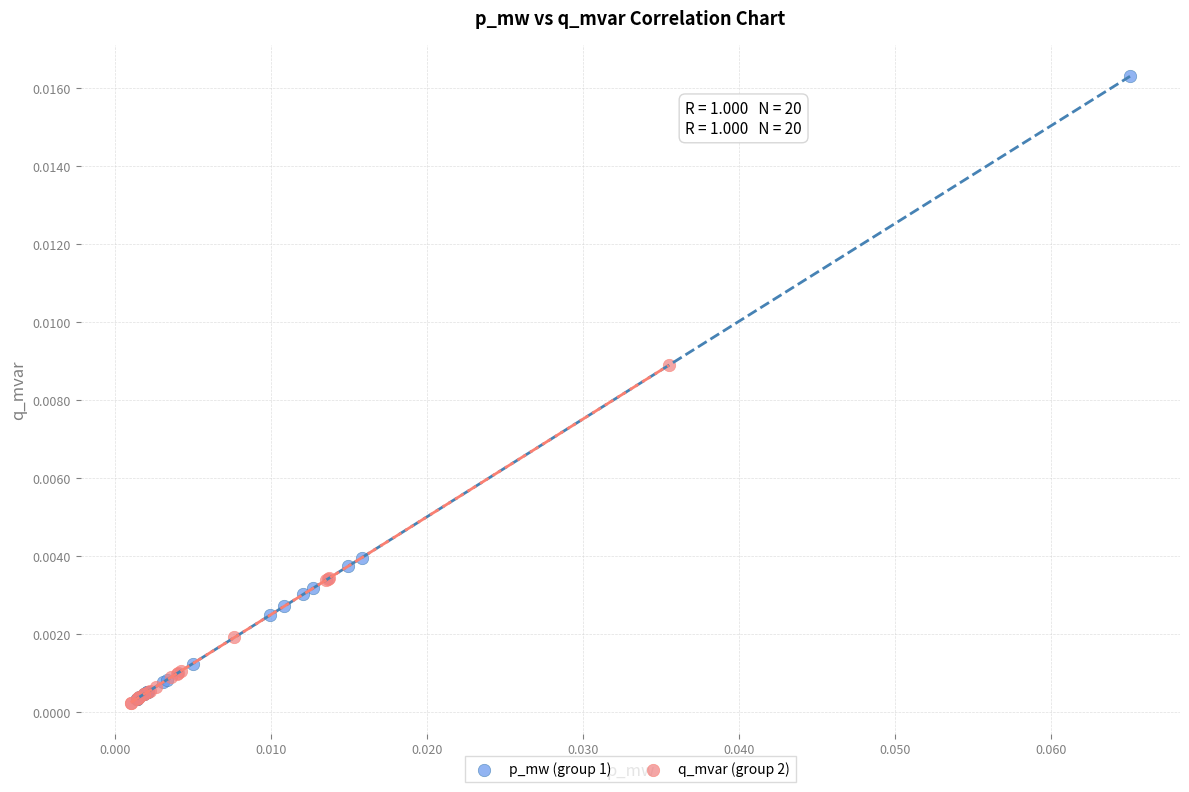

Which series reaches the maximum Y coordinate?

p_mw (group 1)